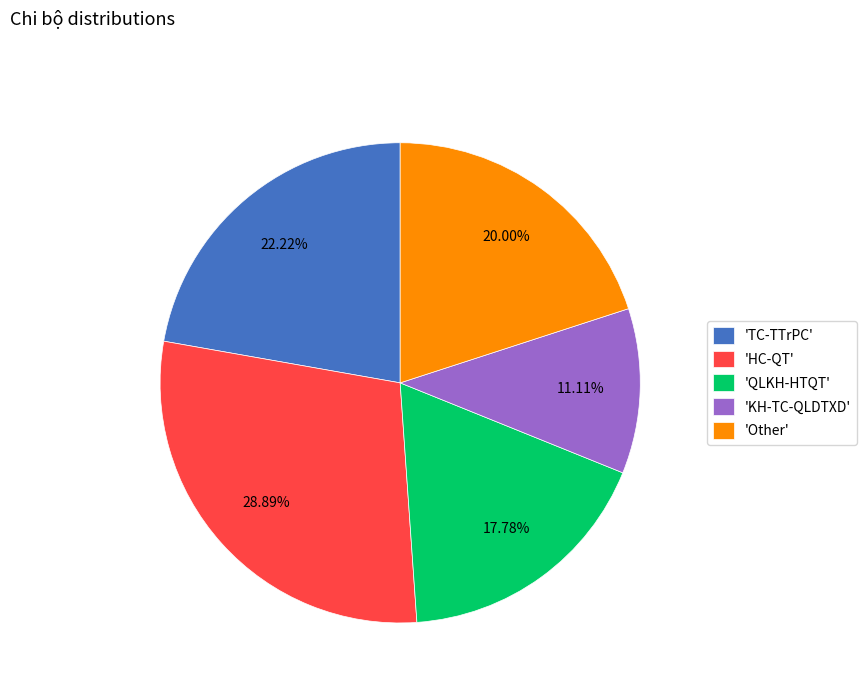

How many slices are in this pie chart?

5